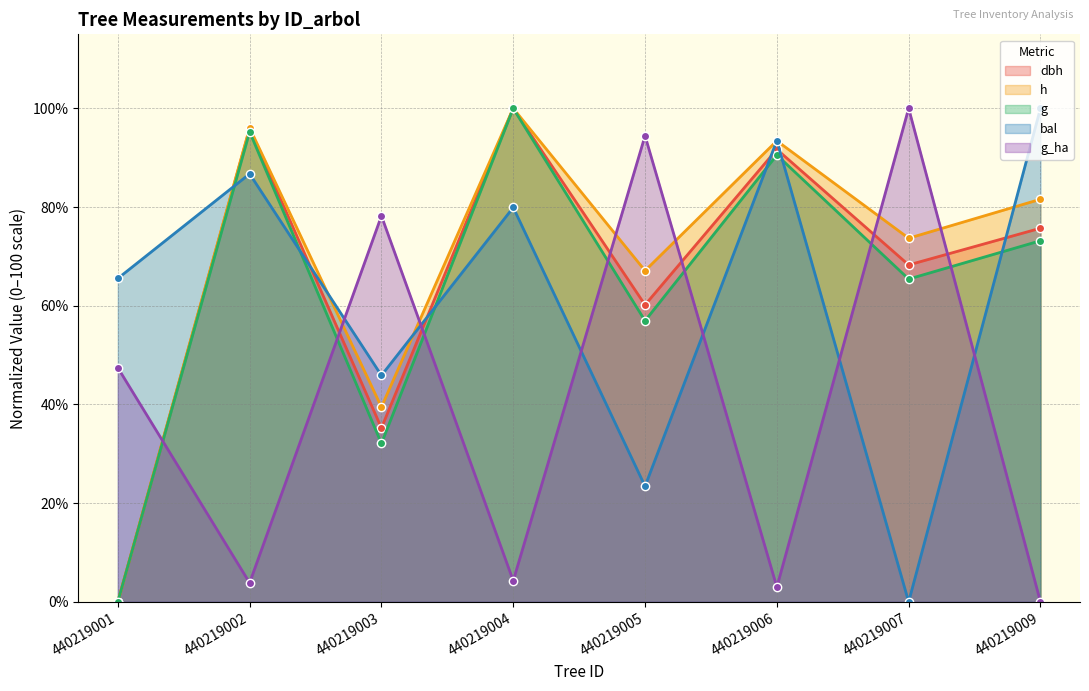

Which series changed the most between 440219005 and 440219009?

g_ha